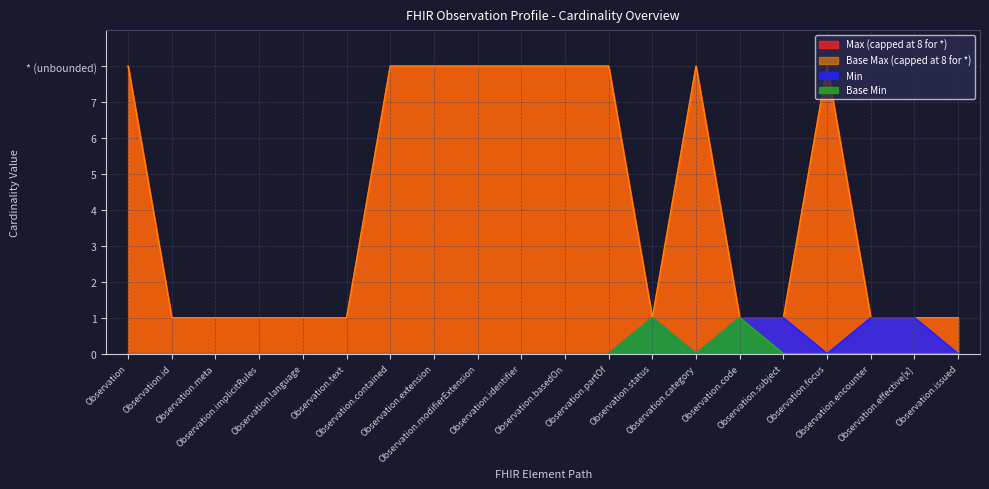

In Base Min, how many points are lower than both neighbors (excluding endpoints)?

1